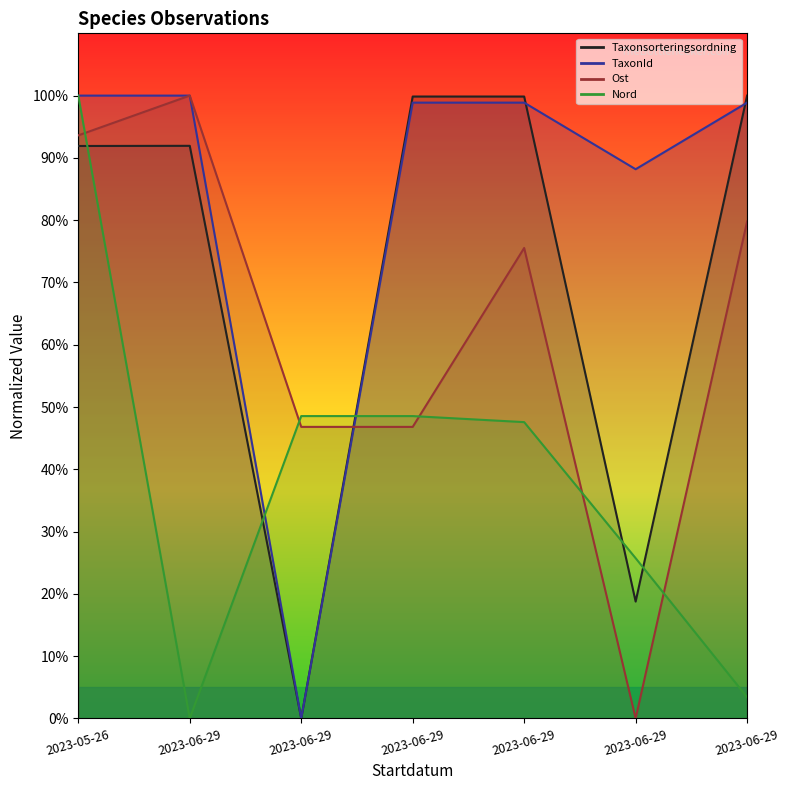

What is the spread (max minus min) of values at 2023-06-29?

100.0